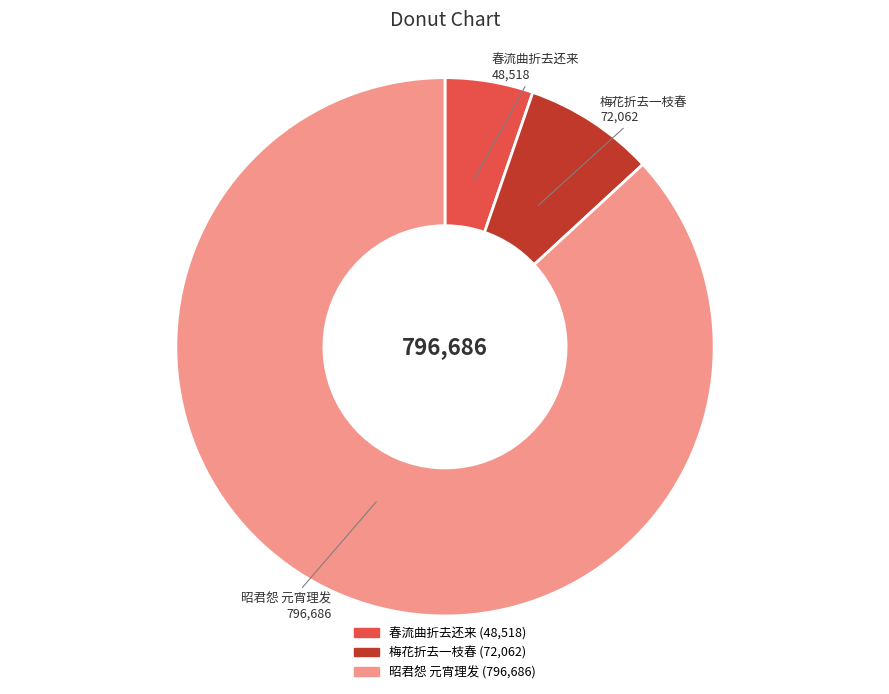

How many segments does this pie chart have?

3